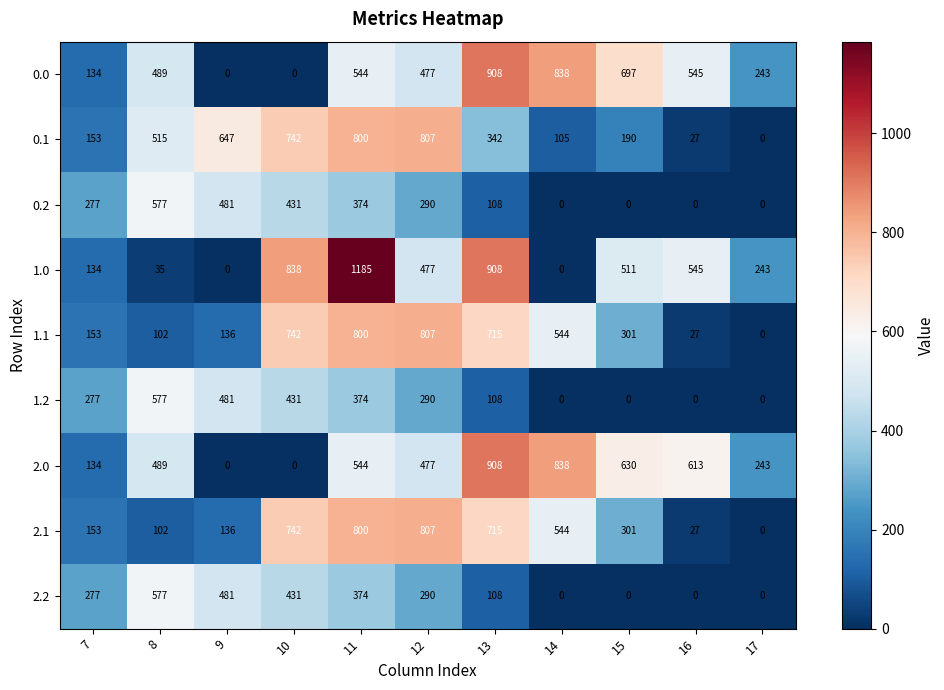

At which label does 2.1 reach its peak?

12